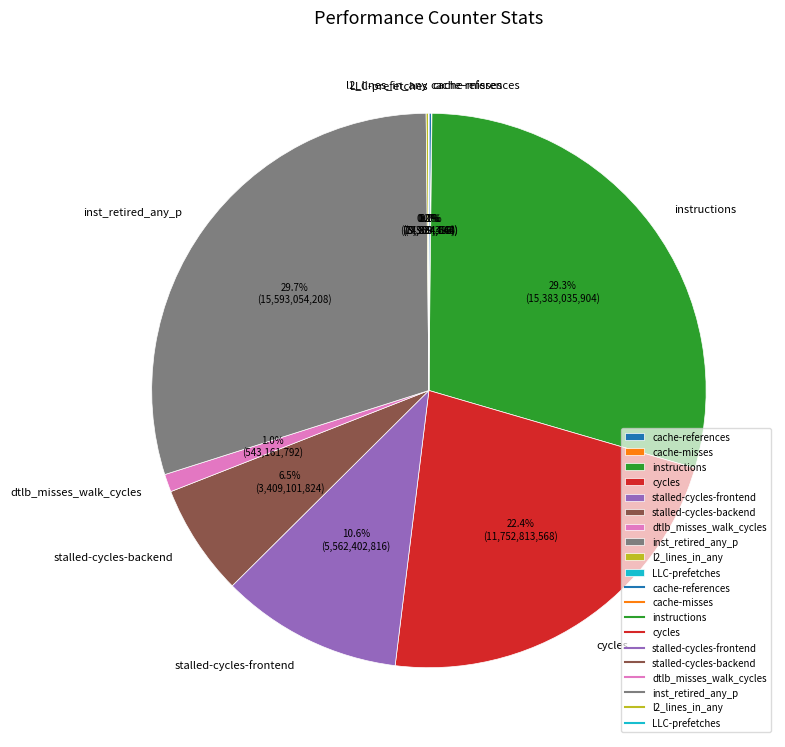

What portion of the pie excludes cycles?

77.6%